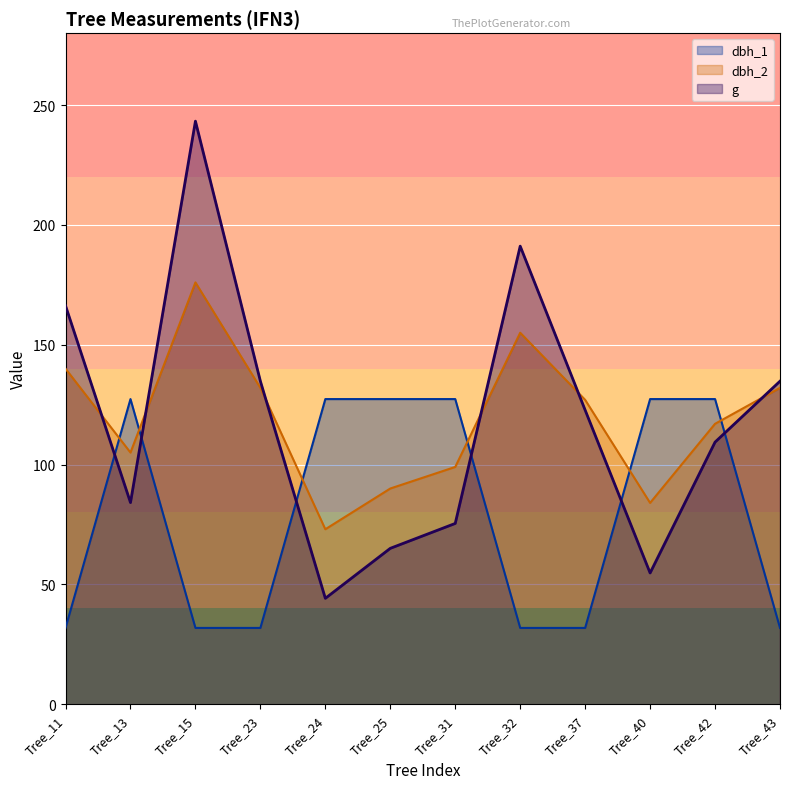

How many lines are shown in the chart?

3